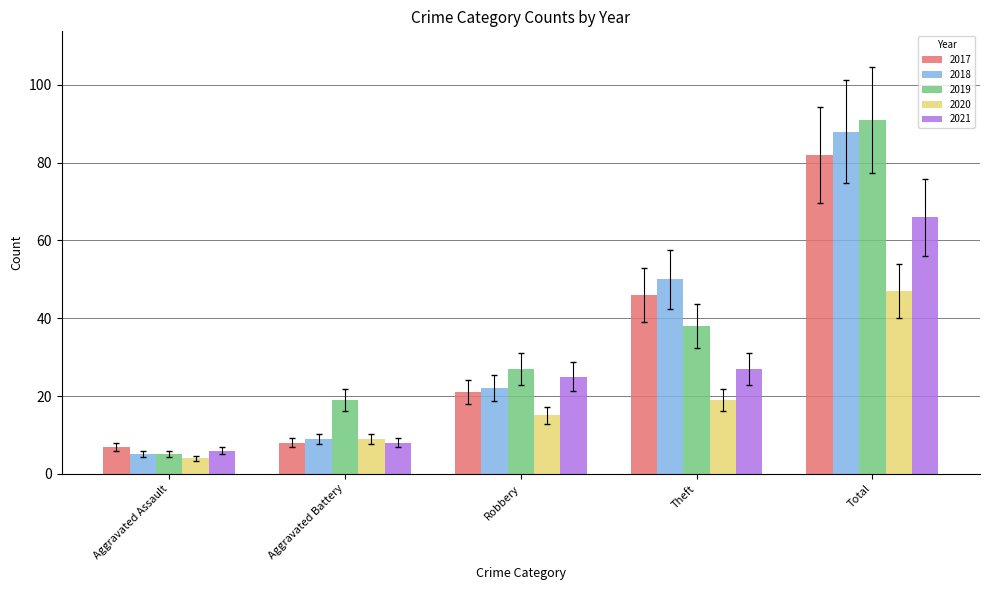

What is the difference between the 2019 values at Aggravated Assault and Robbery?

22